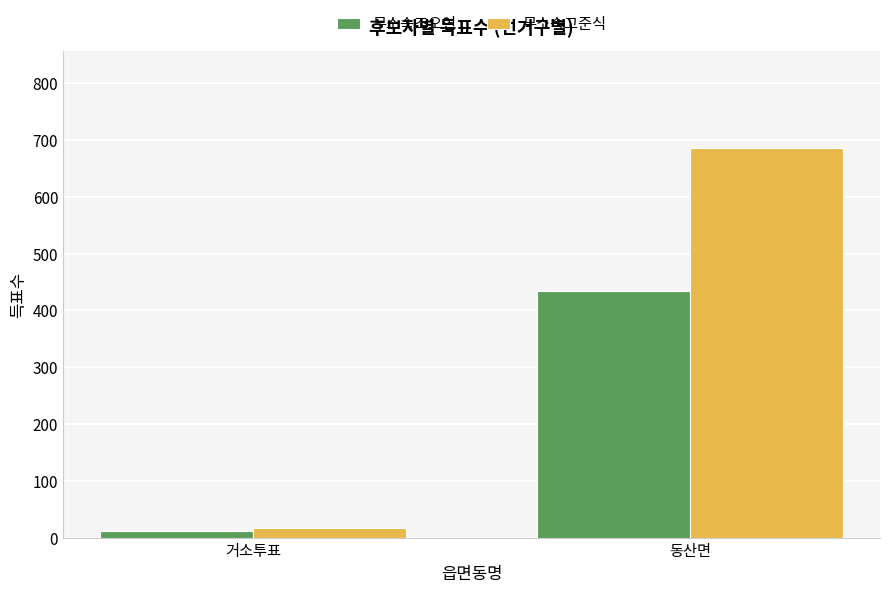

Reading right to left, transcribe all the data shown in this chart.

무소속조오연: 435	12
무소속고준식: 686	17